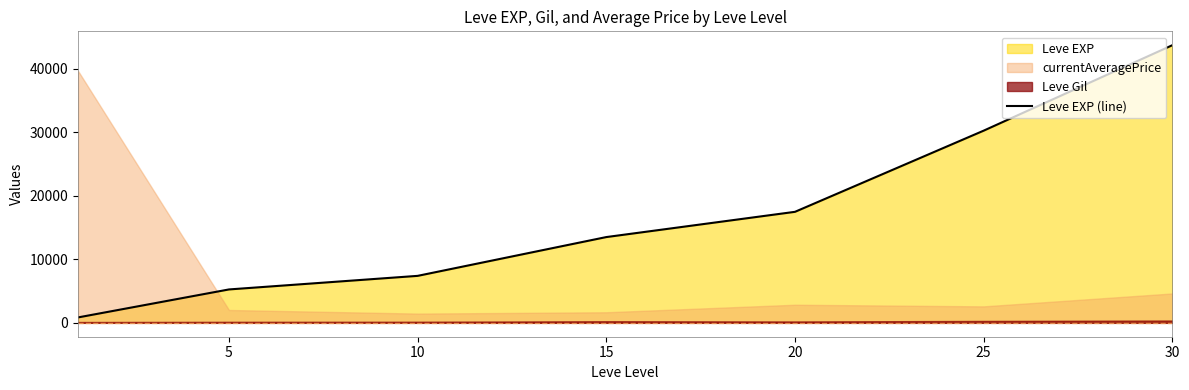

What is the change in value from 5 to 20?

+12225.0